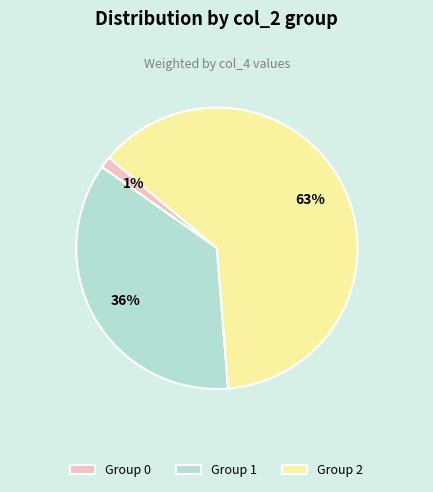

Is it true that Group 0 is 7% of the pie?

False